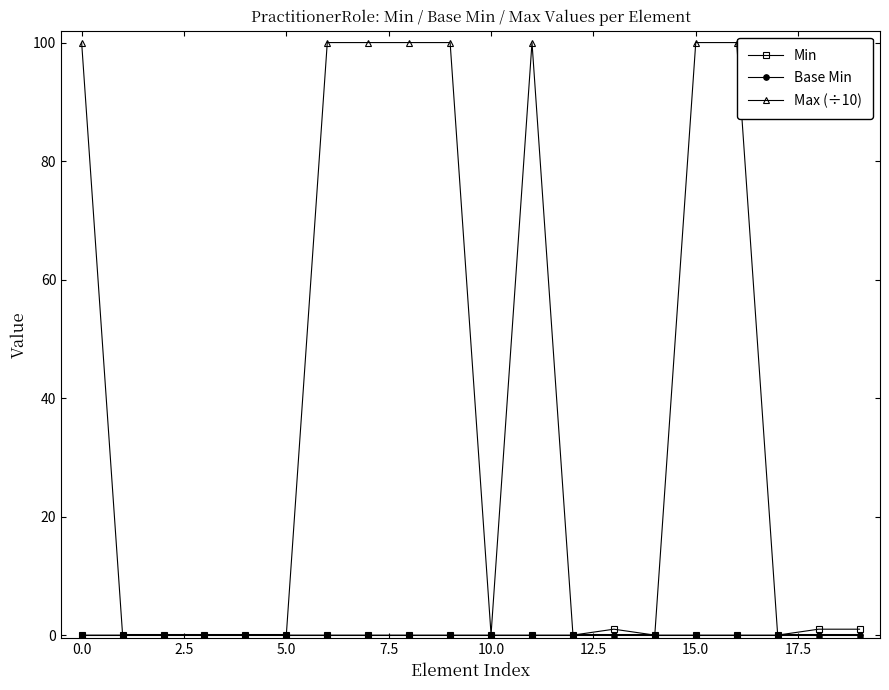

Which series has the largest total across all categories?

Max (÷10)